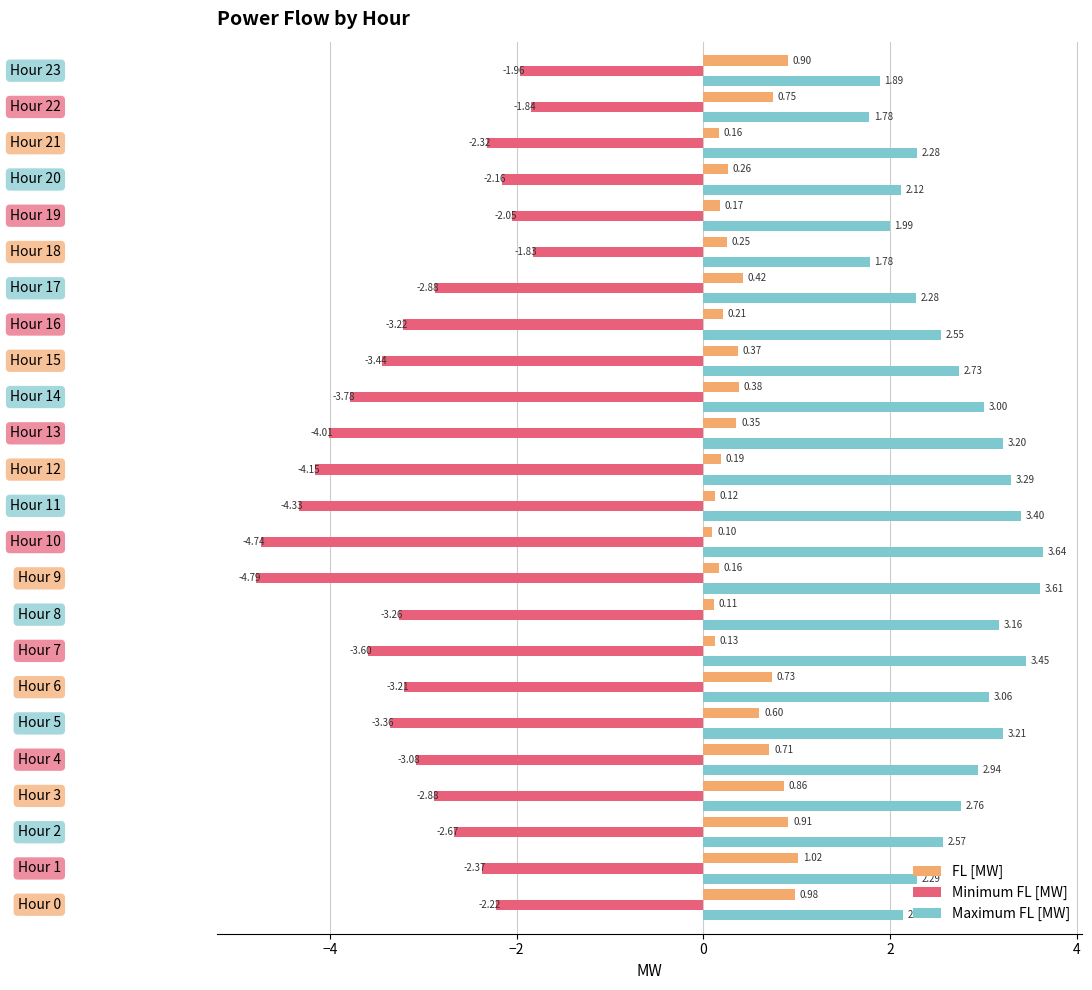

List the series in order of their peak value, lowest first.

Minimum FL [MW], FL [MW], Maximum FL [MW]